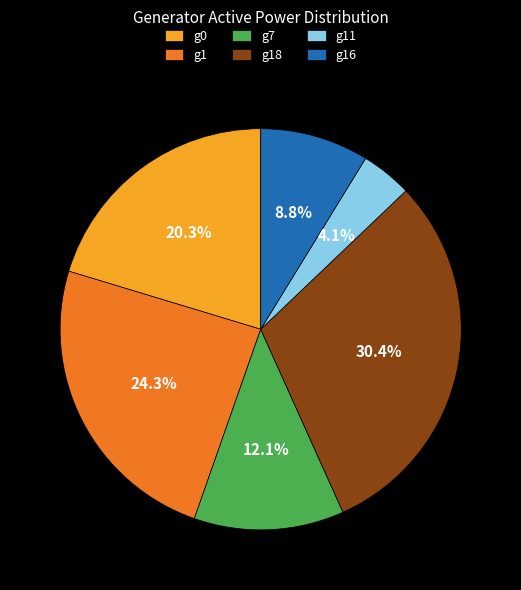

Is it true that g7 is 12% of the pie?

True